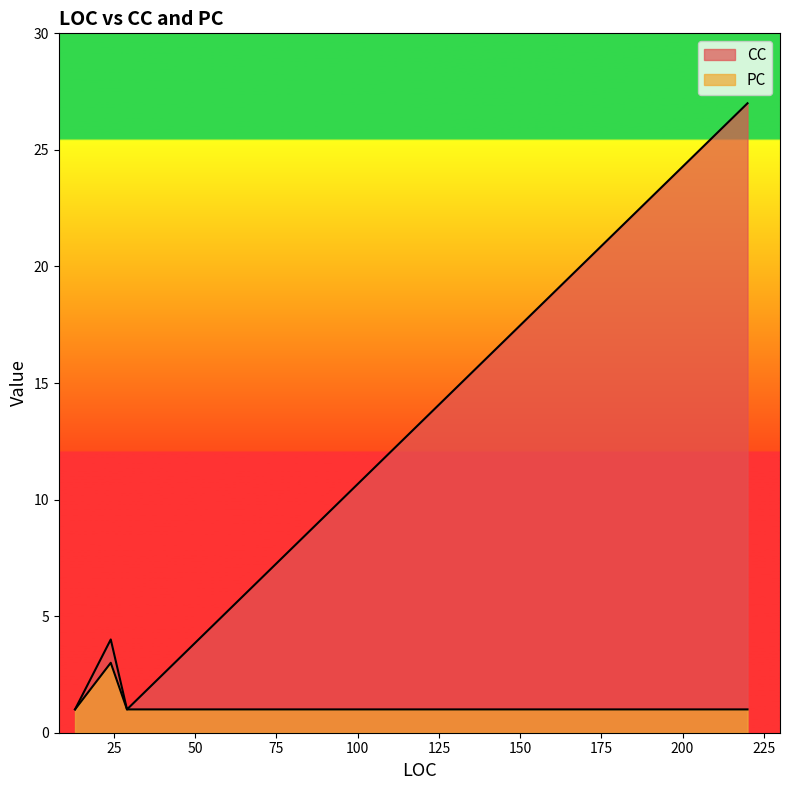

Is it true that CC equals 1 at 13?

True